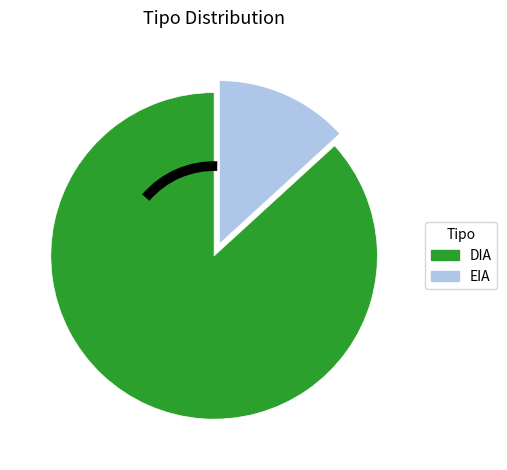

Is it true that DIA is 87% of the pie?

True